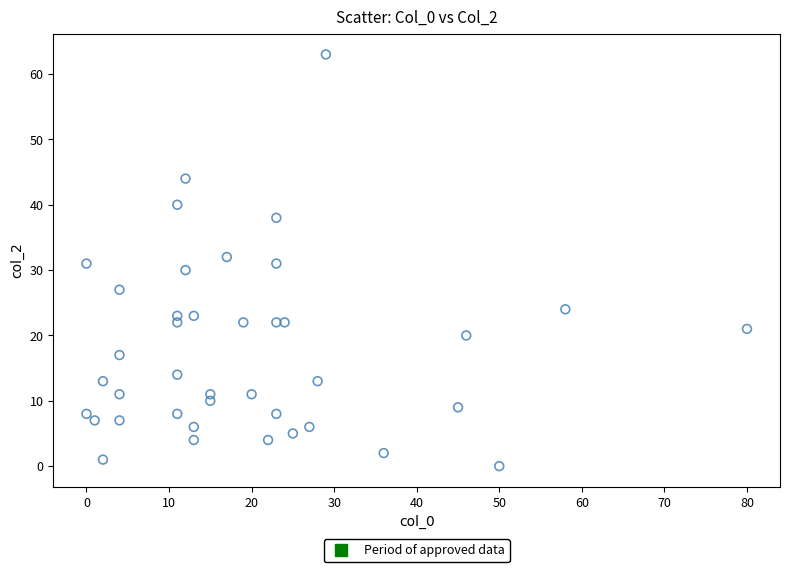

What is the range of X values (max minus min)?

80